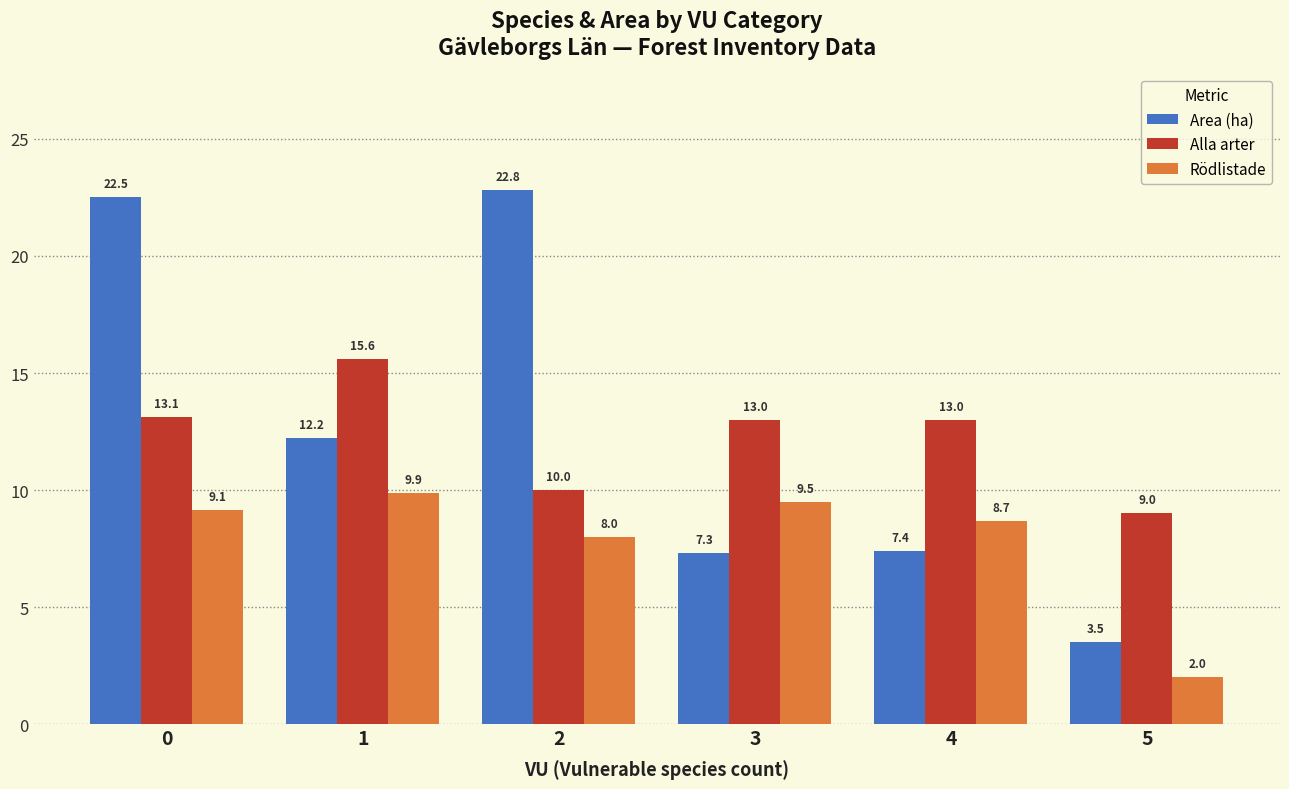

What is the difference between the maximum and second lowest values in the Rödlistade series?

1.9